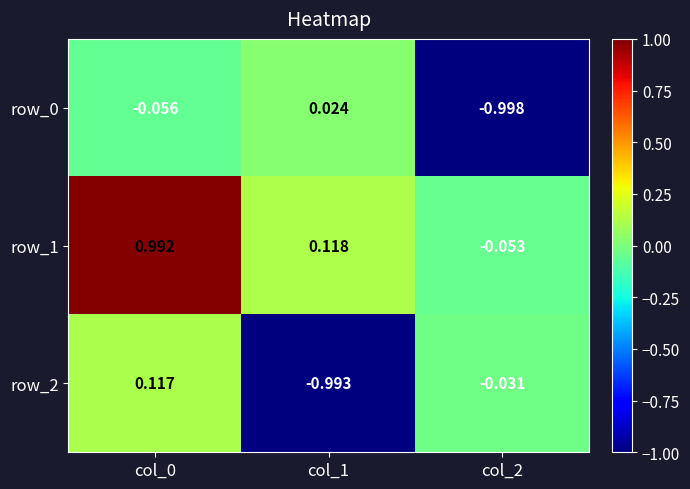

Is the value of row_1 at col_1 greater than the value of row_0 at col_1?

Yes